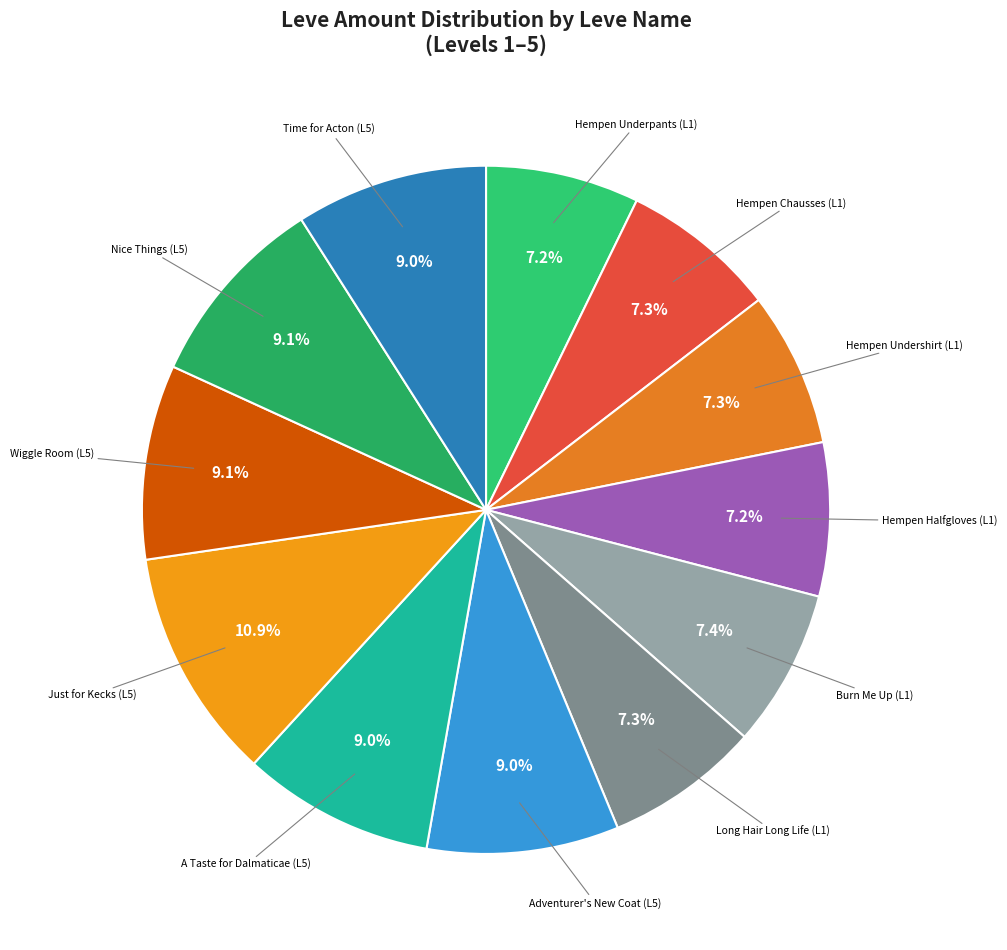

How many segments does this pie chart have?

12